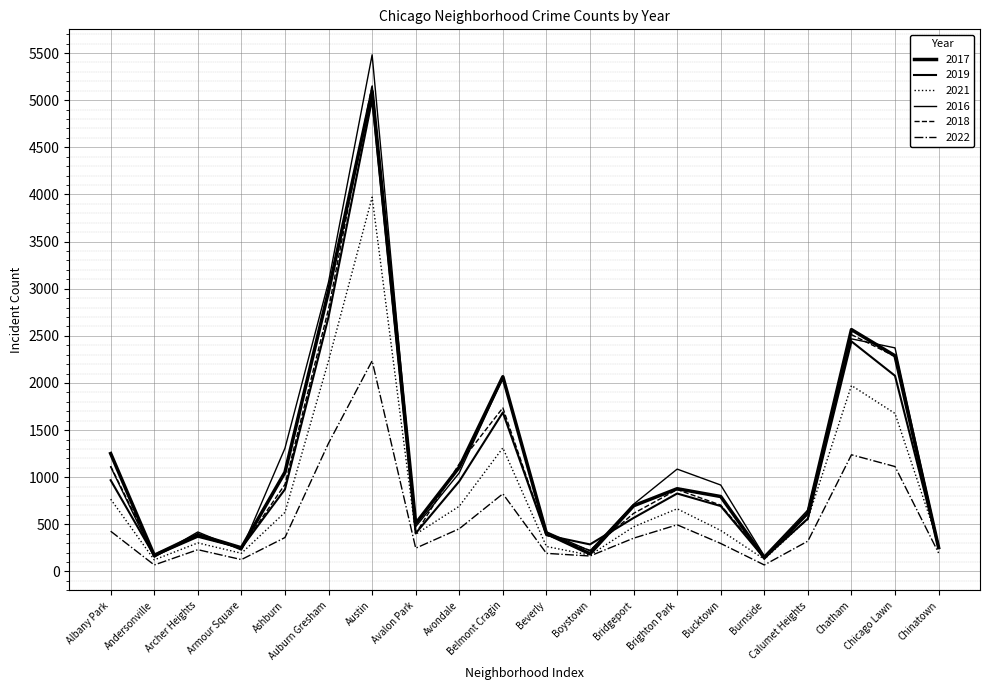

What is the label of the 15th point from the right?

Auburn Gresham